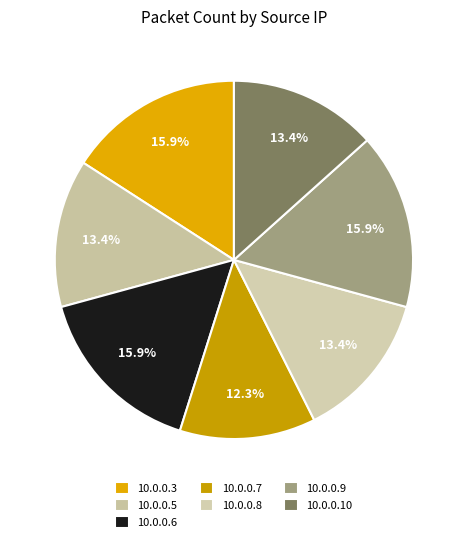

Is there a majority slice in this chart?

No